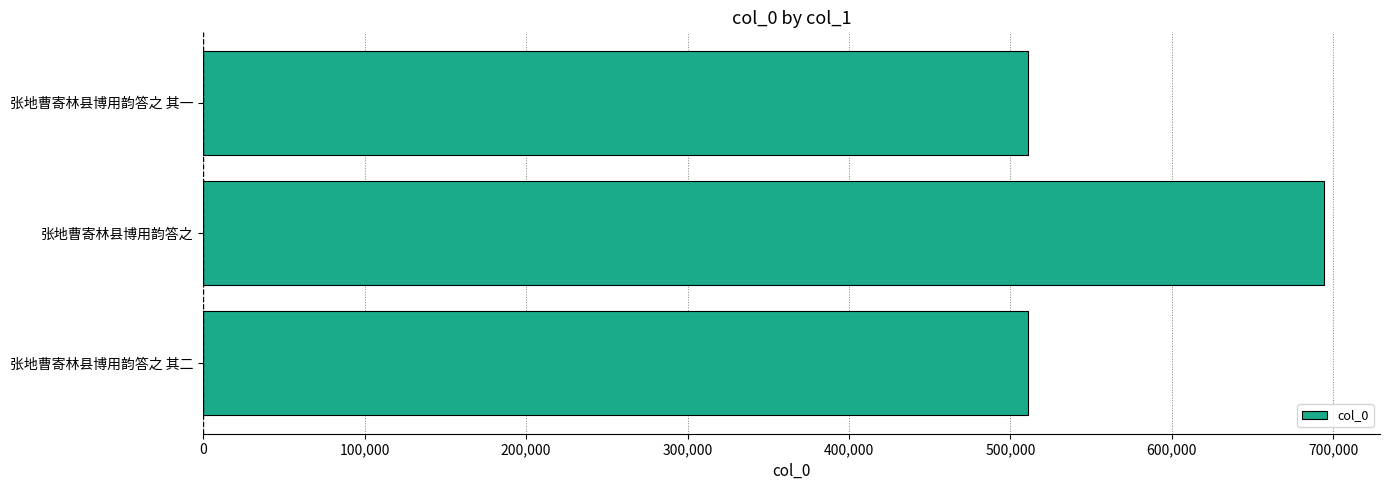

Are the bars horizontal?

Yes